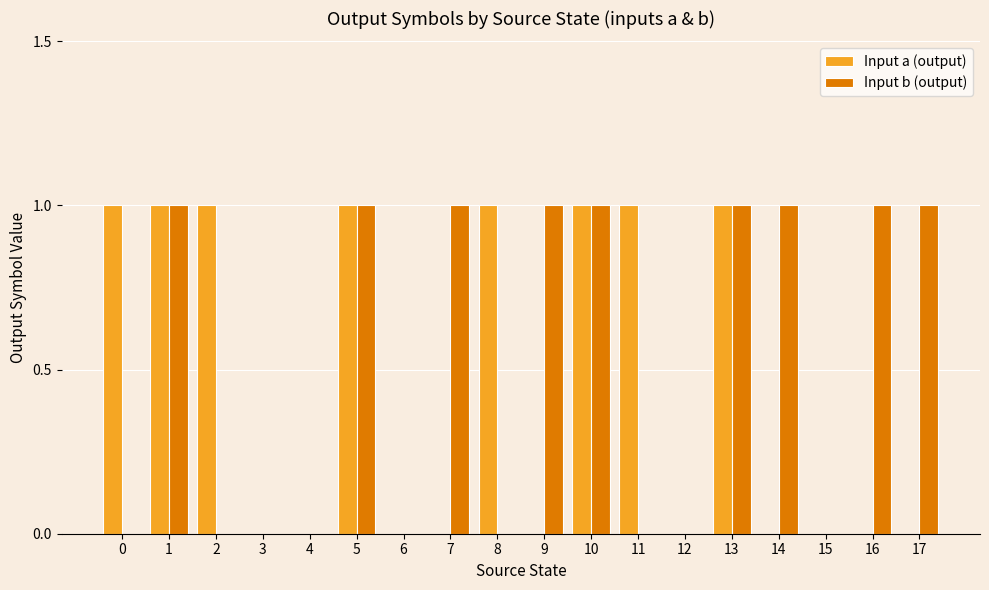

The Input a (output) series shows 1 at 8. True or false?

True